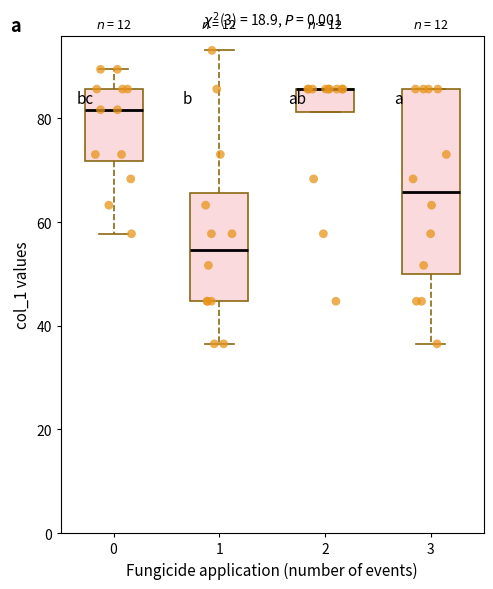

Which box is the tallest, from its lower edge to its upper edge?

3